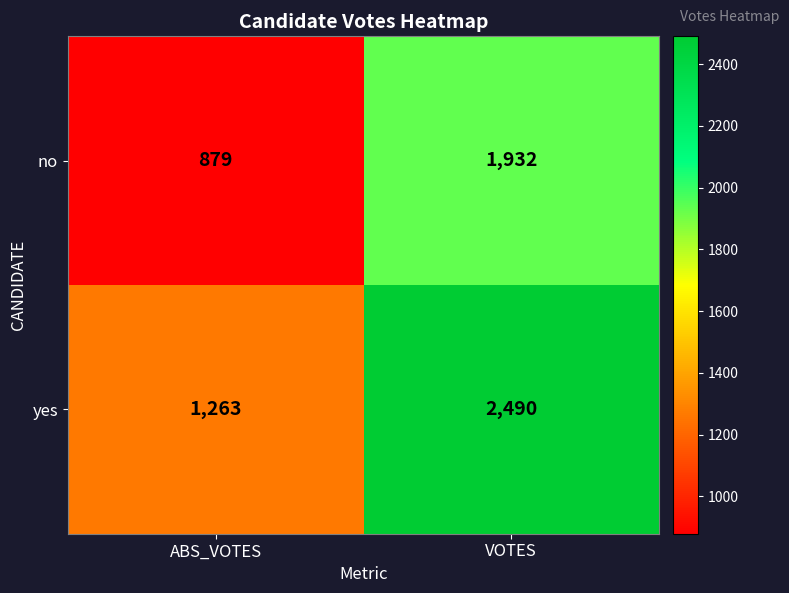

Which series has the largest range (max minus min)?

yes